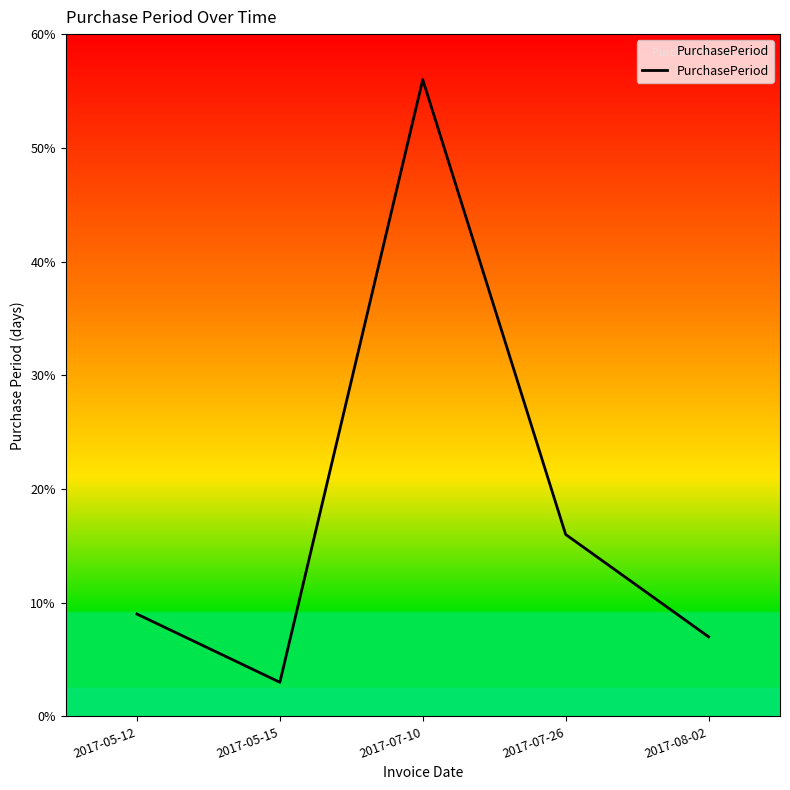

True or false: there are more than 2 points higher than both neighbors.

False